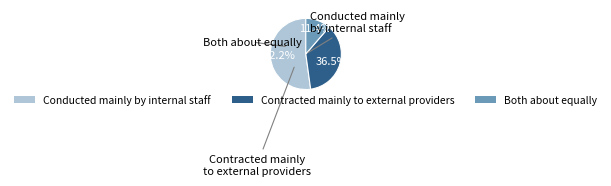

How many slices are in this pie chart?

3